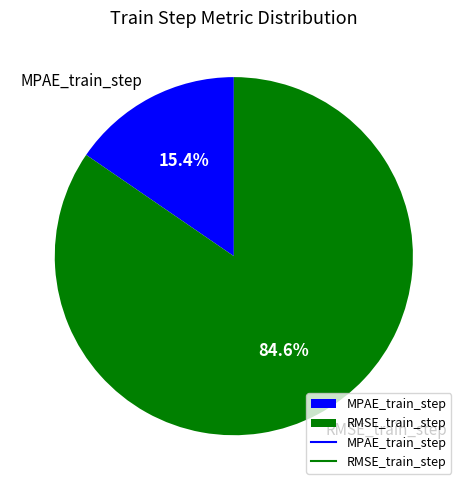

True or false: MPAE_train_step accounts for 15% of the total.

True